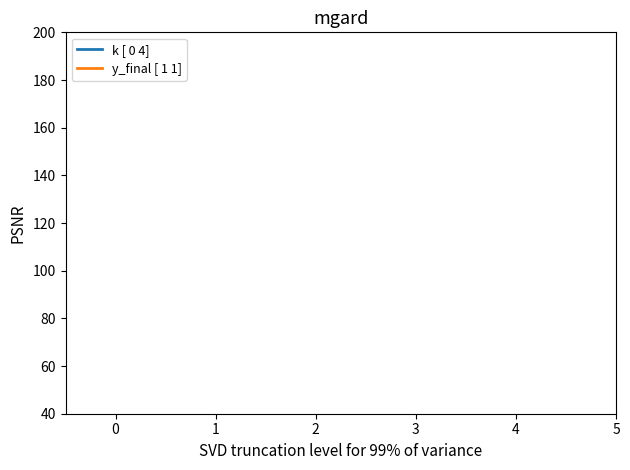

What are all the series names shown in the legend?

k [ 0 4], y_final [ 1 1]